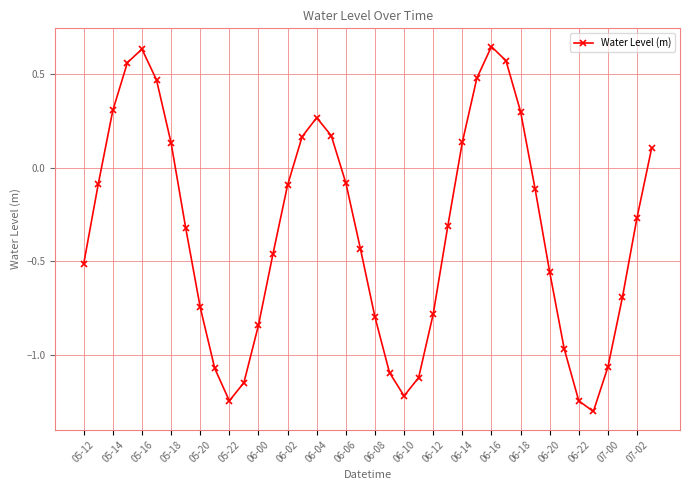

How many categories are shown in the chart?

40